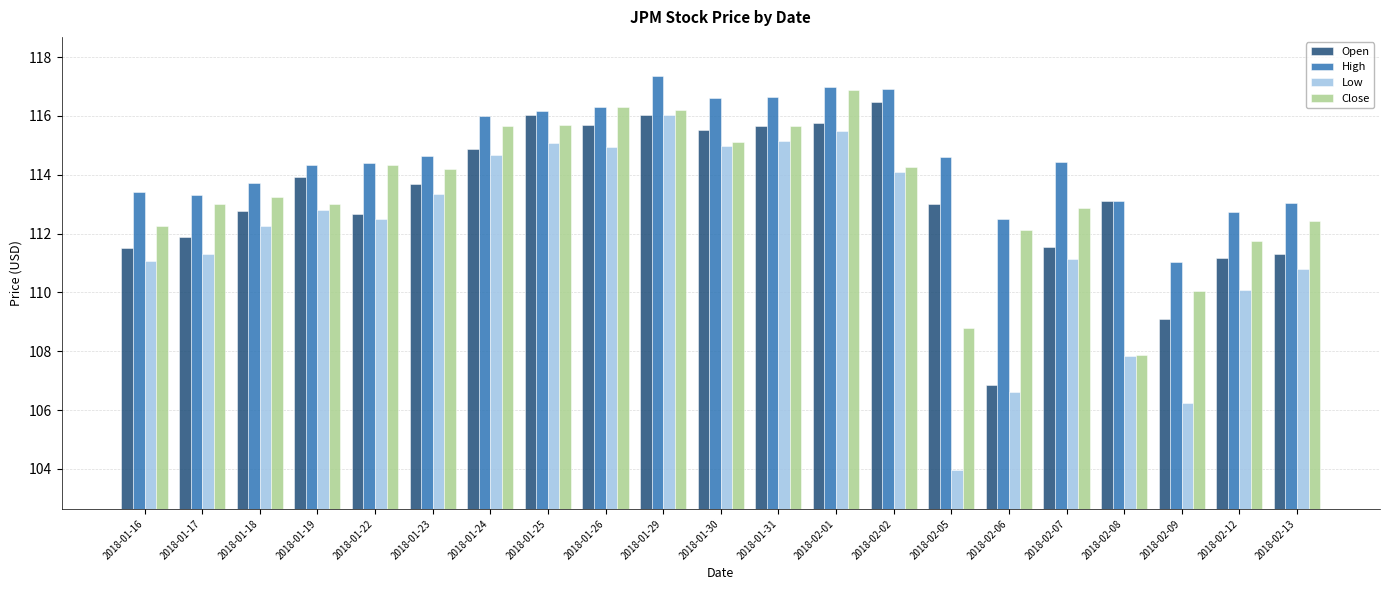

Which series has the largest total across all categories?

High